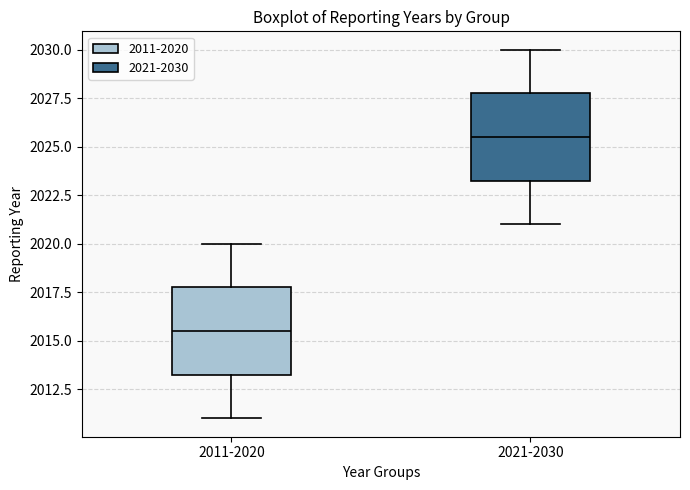

Where does the upper whisker of the box for 2021-2030 end on the y-axis? The values are not printed on the chart, so give them approximately, as read against the axis.

2030.0